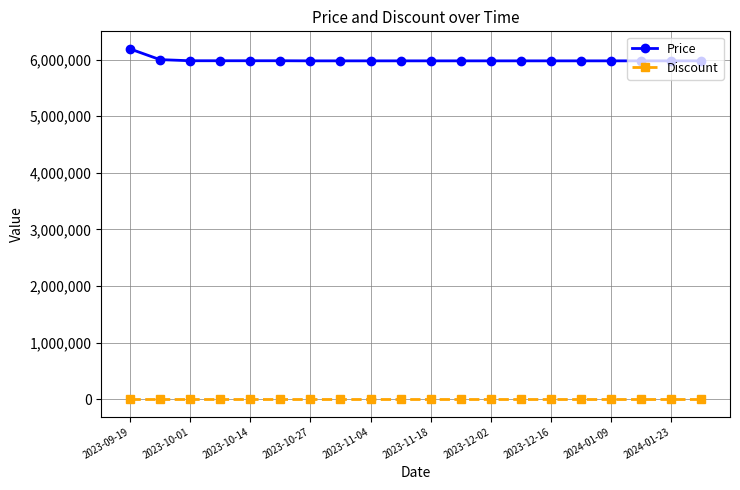

What is the sum of all Price values?

119802000